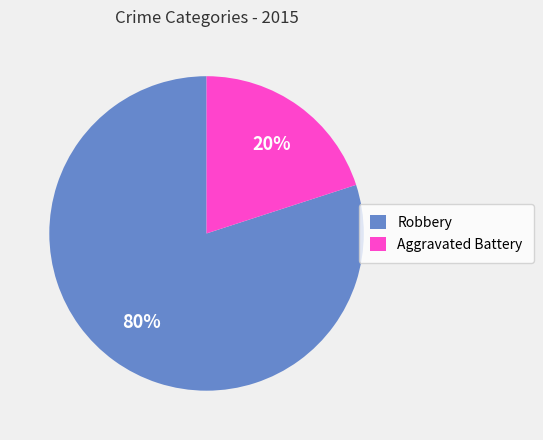

Is the sum of Aggravated Battery and Robbery greater than half?

Yes